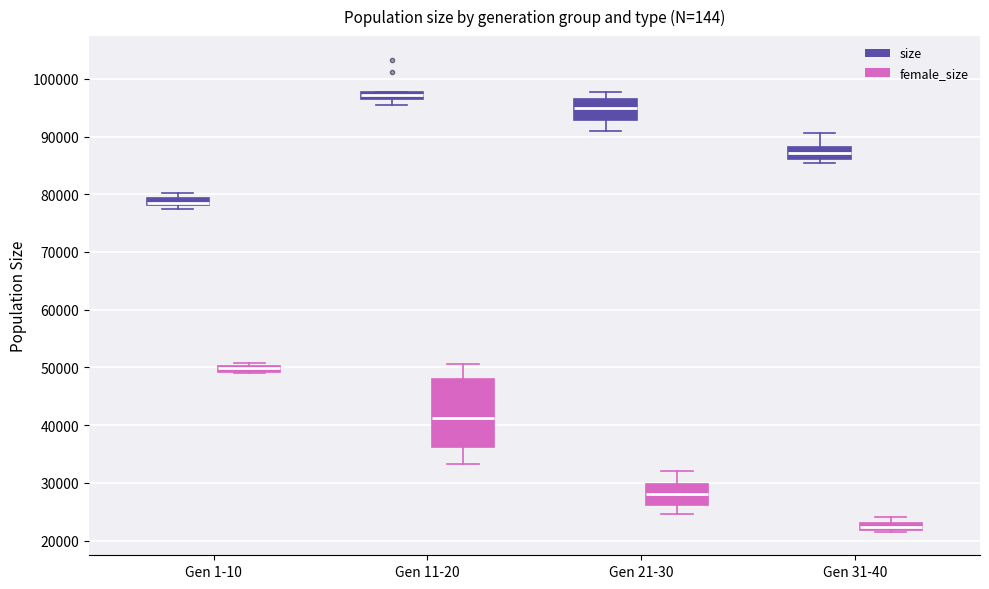

Where does the median line of the box for Gen 11-20 (female_size) sit on the y-axis? The values are not printed on the chart, so give them approximately, as read against the axis.

41000